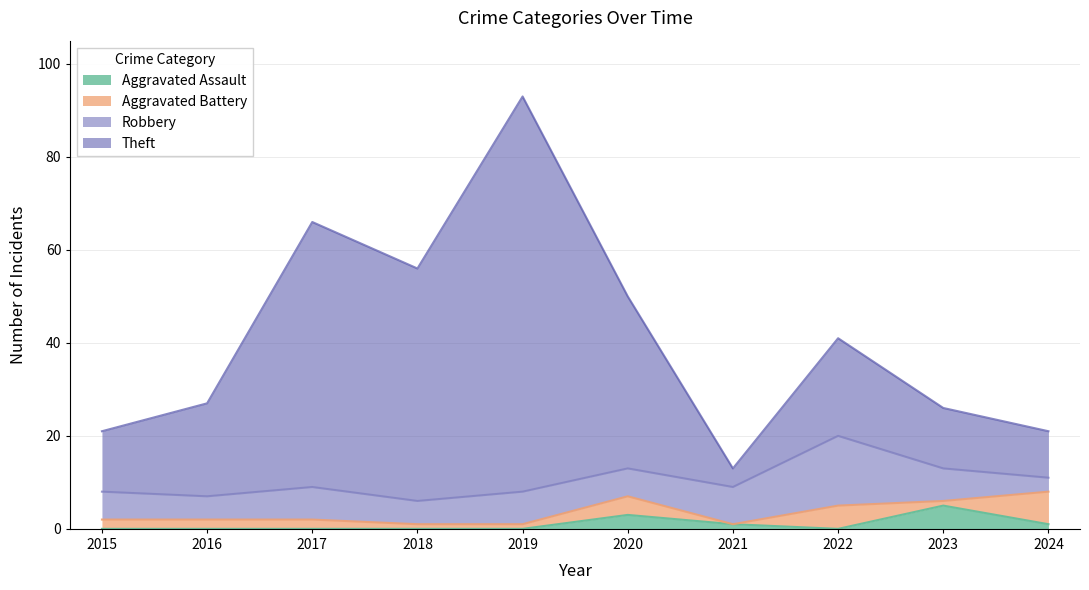

Rank the categories by Aggravated Assault value from lowest to highest.

2015, 2016, 2017, 2018, 2019, 2022, 2021, 2024, 2020, 2023